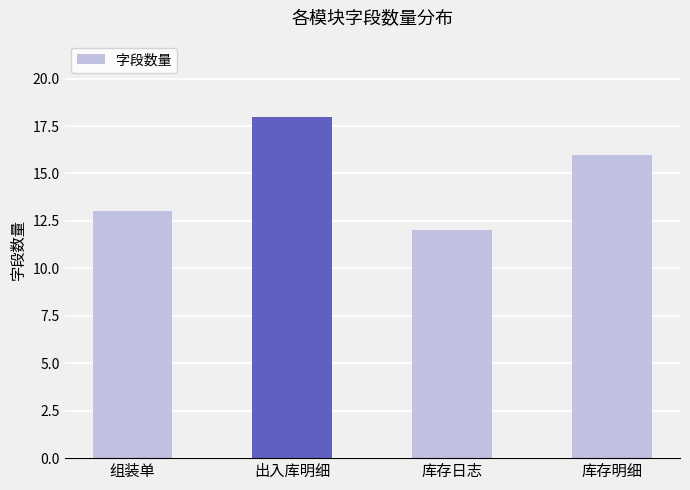

The value at 出入库明细 is 7. True or false?

False